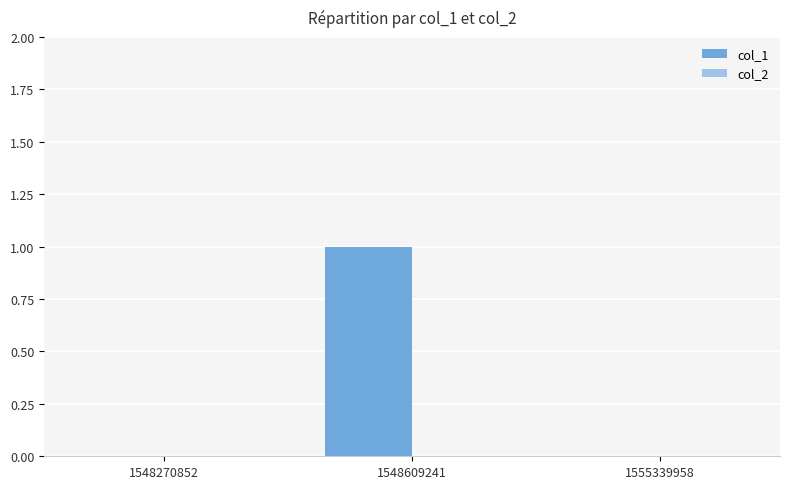

Are the bars horizontal?

No